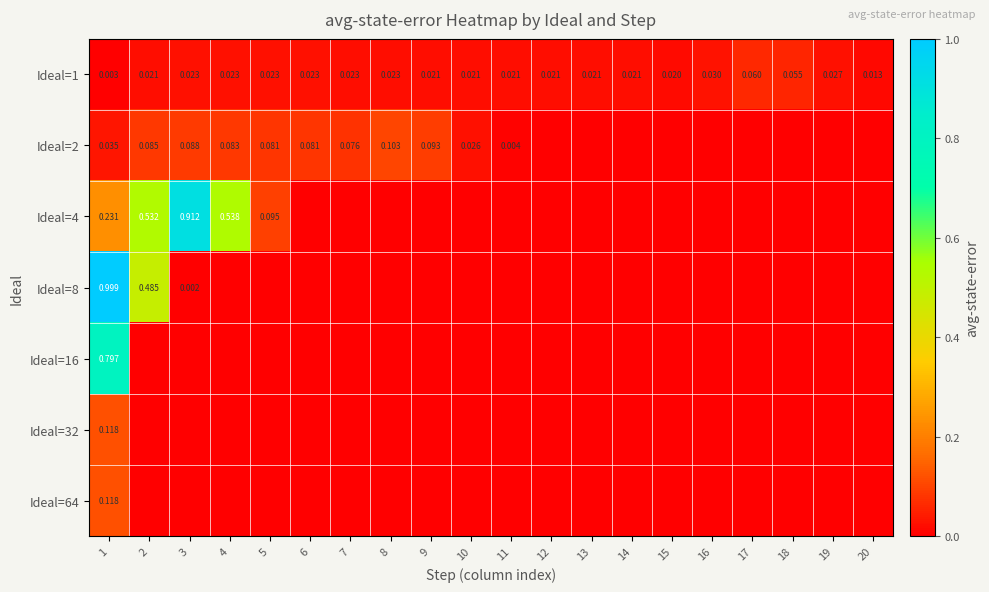

Is the value of Ideal=1 at 11 greater than the value of Ideal=8 at 3?

Yes